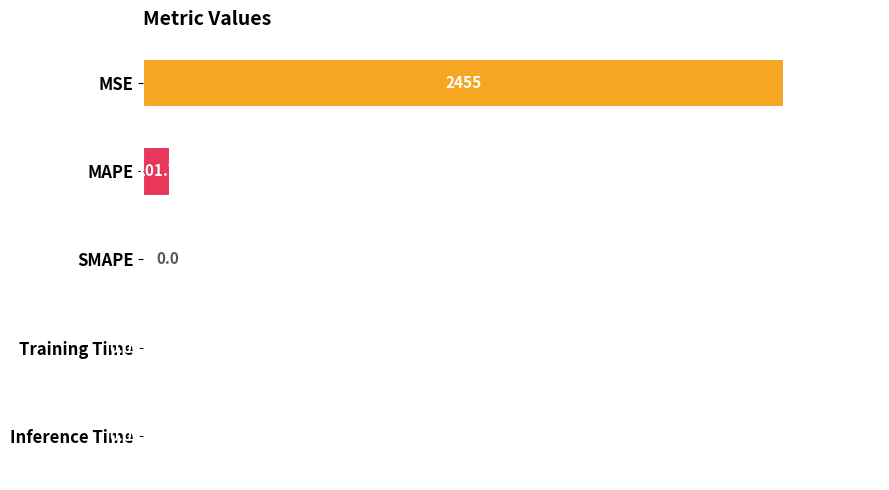

What is the sum of all values?

2556.5